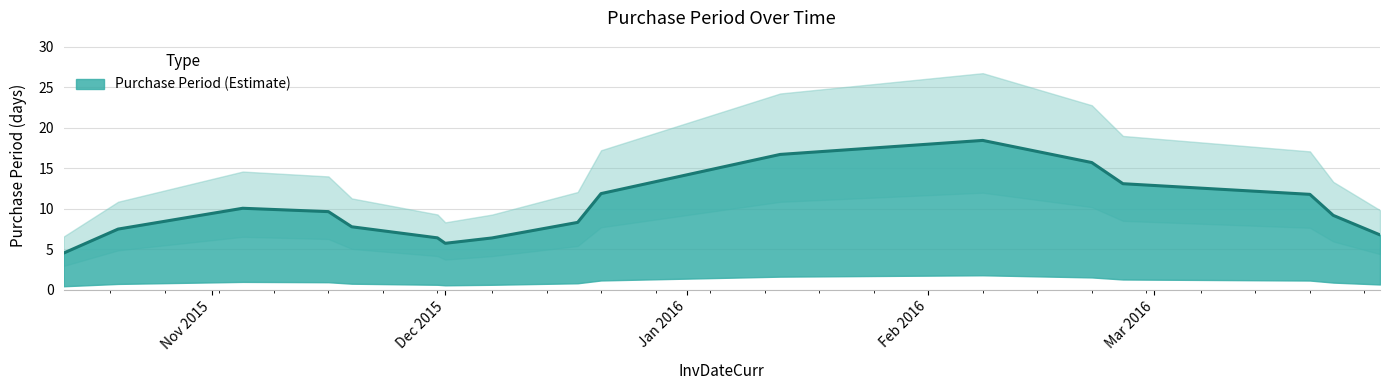

How many values exceed 7?

8